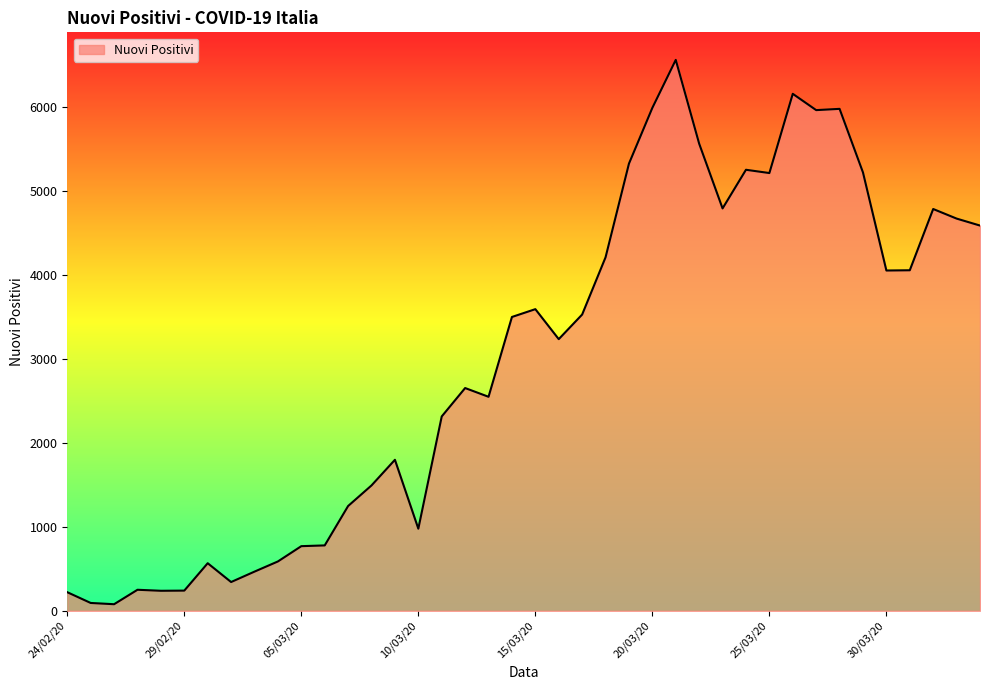

What is the difference between the maximum and minimum values?

6479